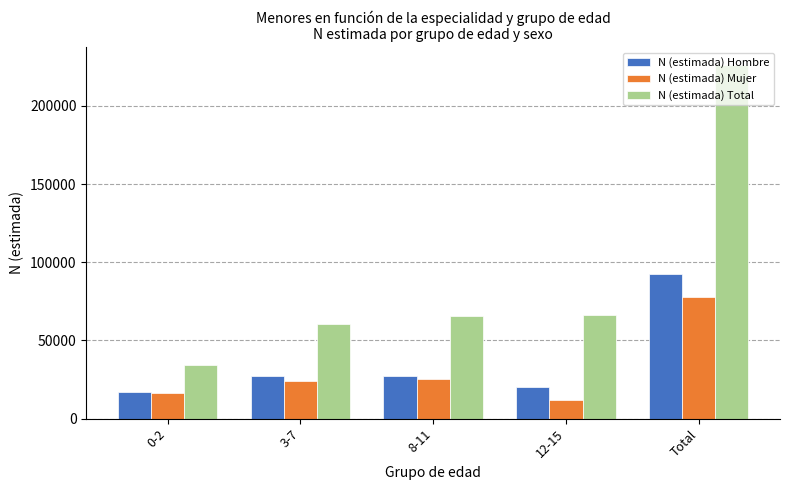

What is the approximate value of N (estimada) Hombre at 8-11?

26962